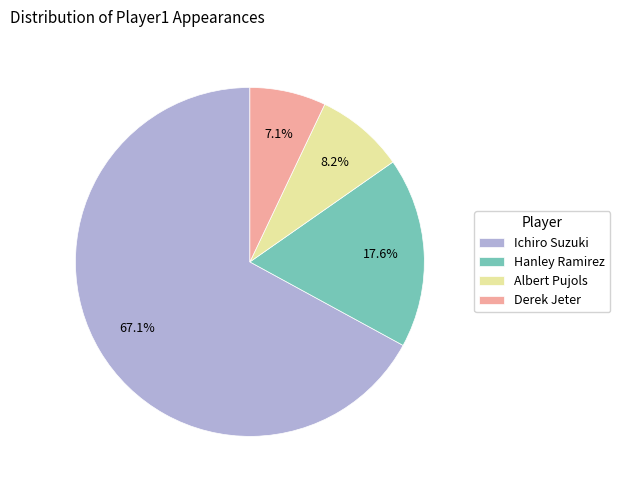

To the nearest percent, what percentage of the pie is Ichiro Suzuki?

67%